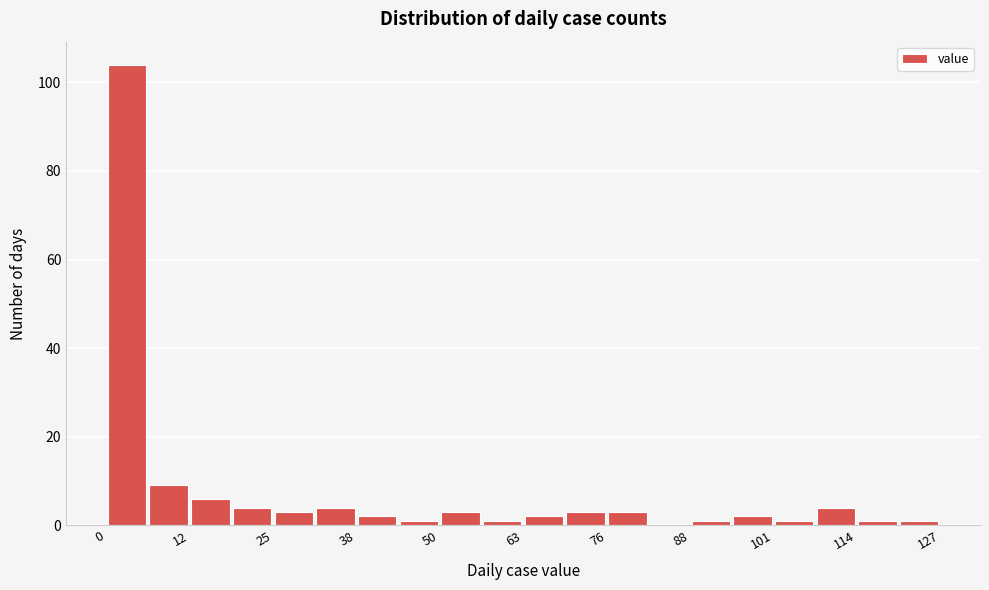

Around what value on the x-axis is the tallest bar? Give the approximate position of its centre, as read against the axis.

4